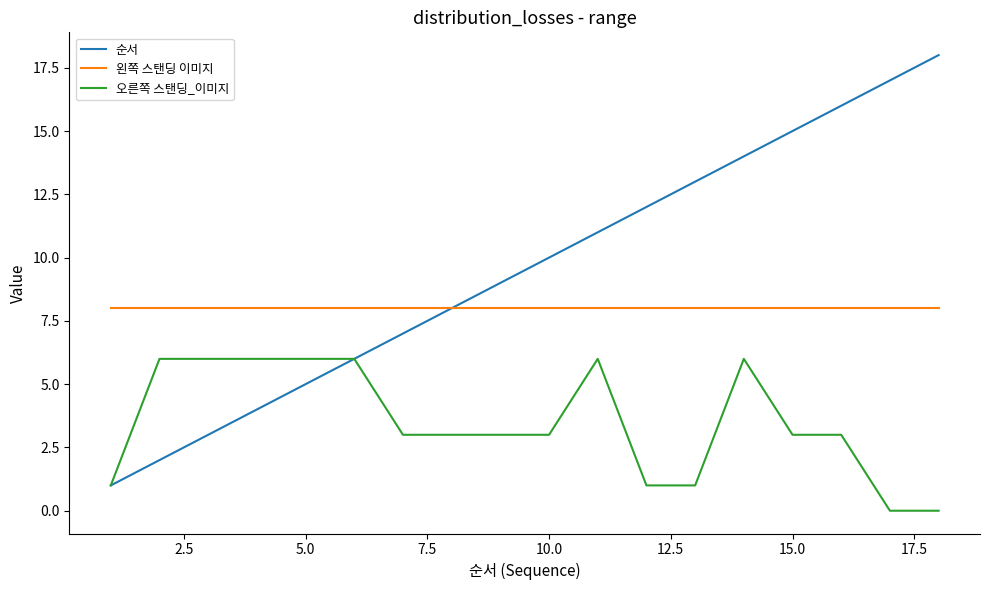

Which series has the largest total across all categories?

순서